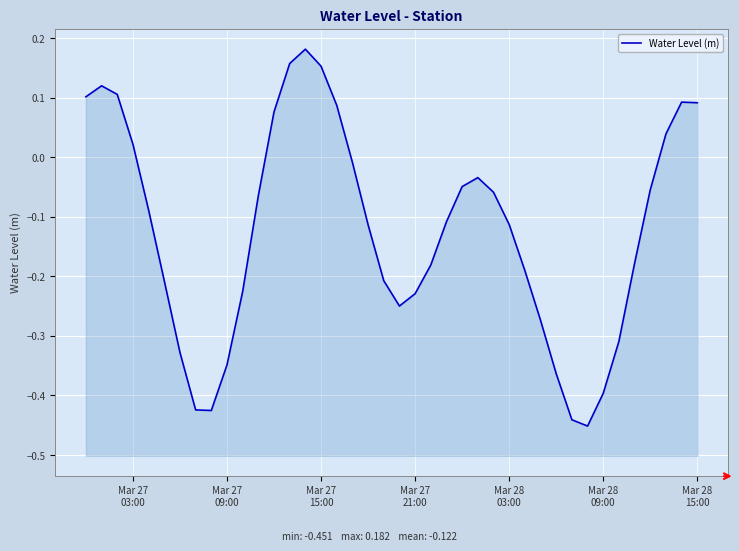

What position from the right is Mar 28 15:00?

1